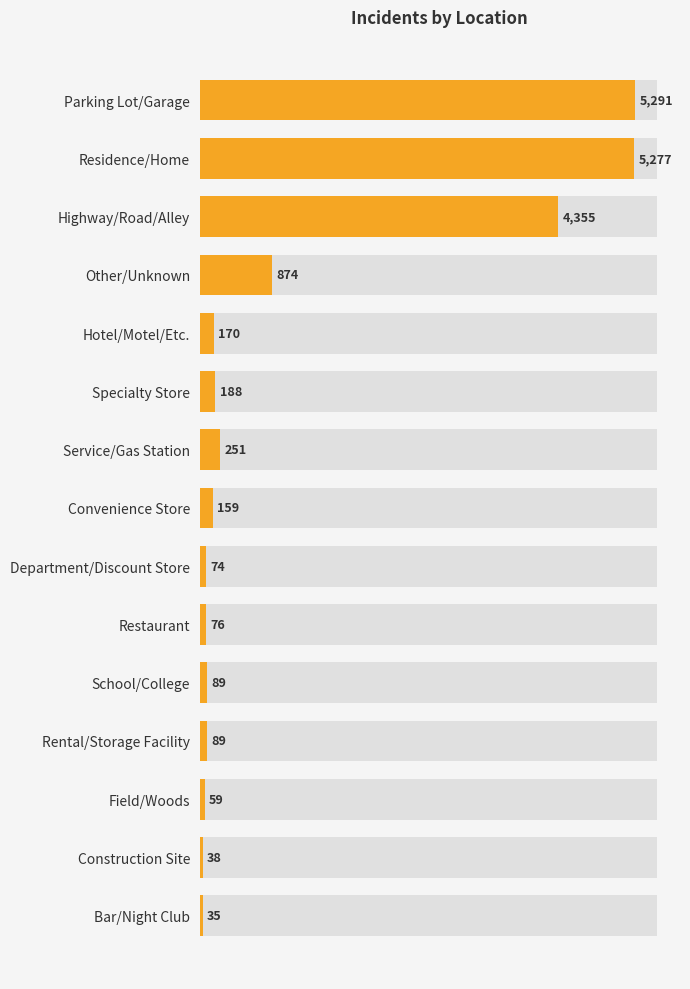

How many series are shown in this chart?

1